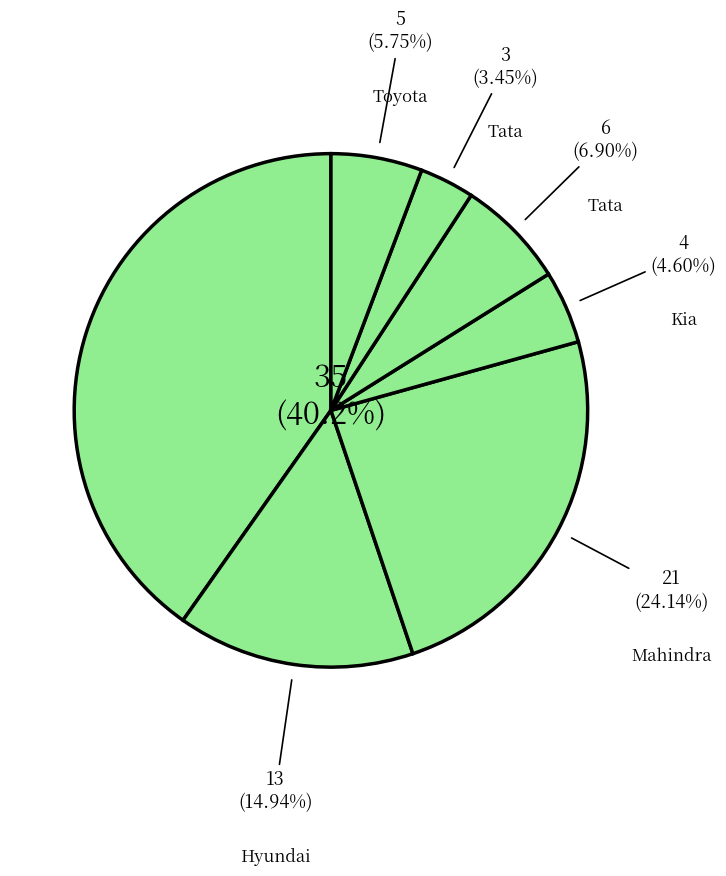

Count the number of slices in the pie.

7